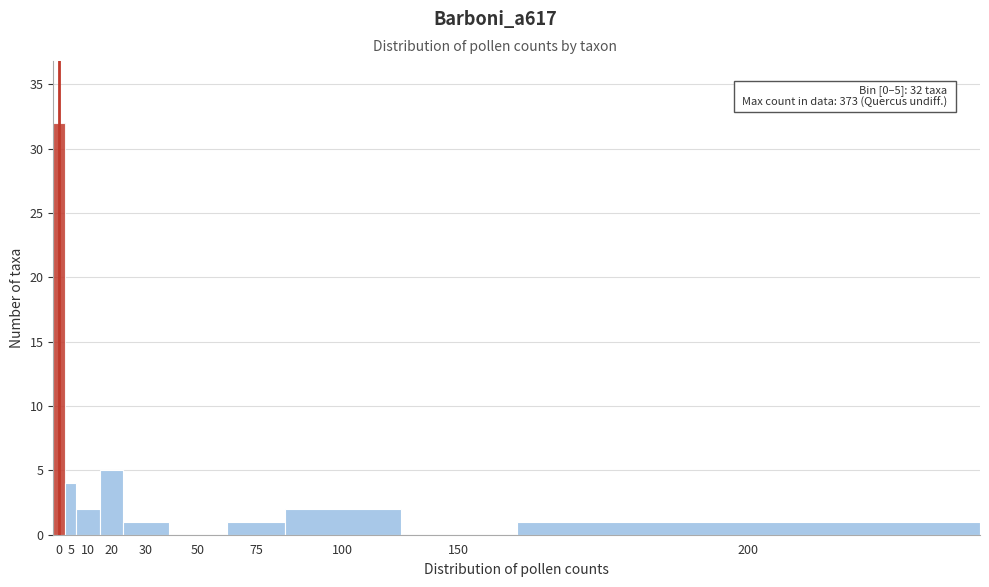

Reading left to right, what are all the values shown in this chart?

0=32	5=4	10=2	20=5	30=1	50=0	75=1	100=2	150=0	200=1